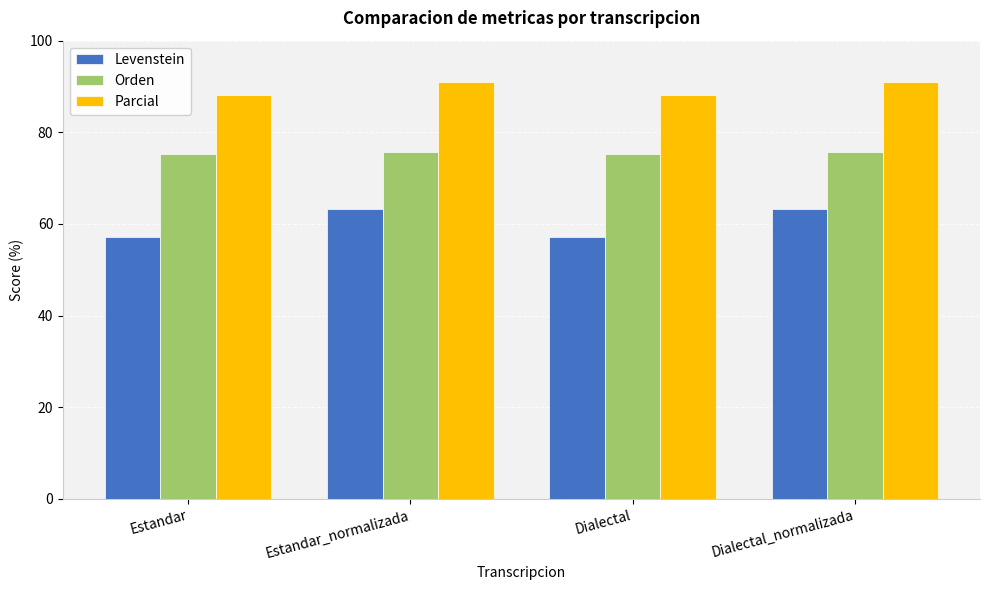

What is the highest value of the Parcial series?

91.0